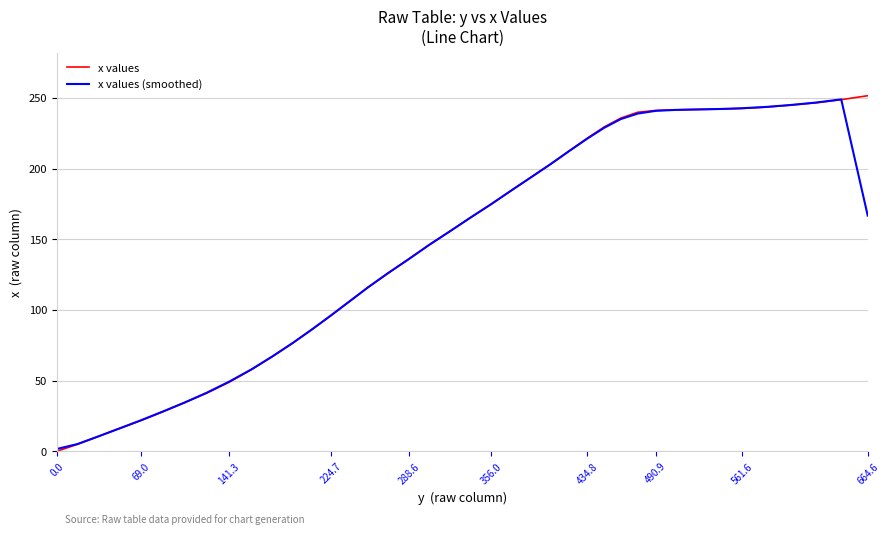

List the series in order of their peak value, lowest first.

x values (smoothed), x values